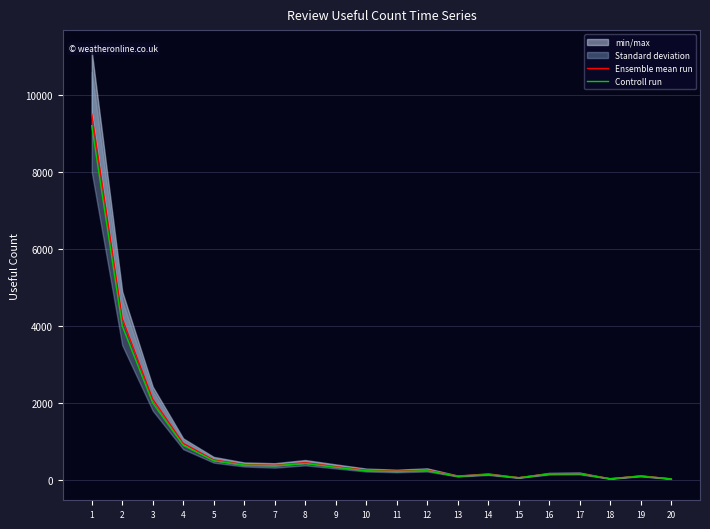

Count the number of categories in the chart.

20